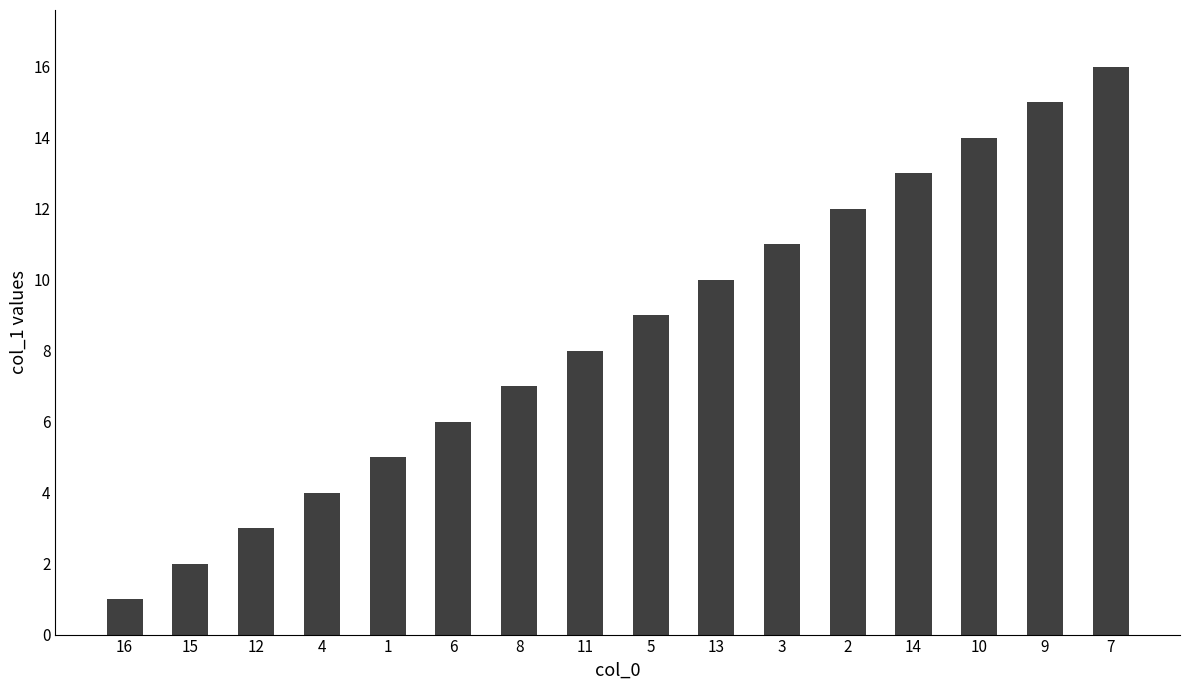

What is the change in value from 15 to 9?

+13